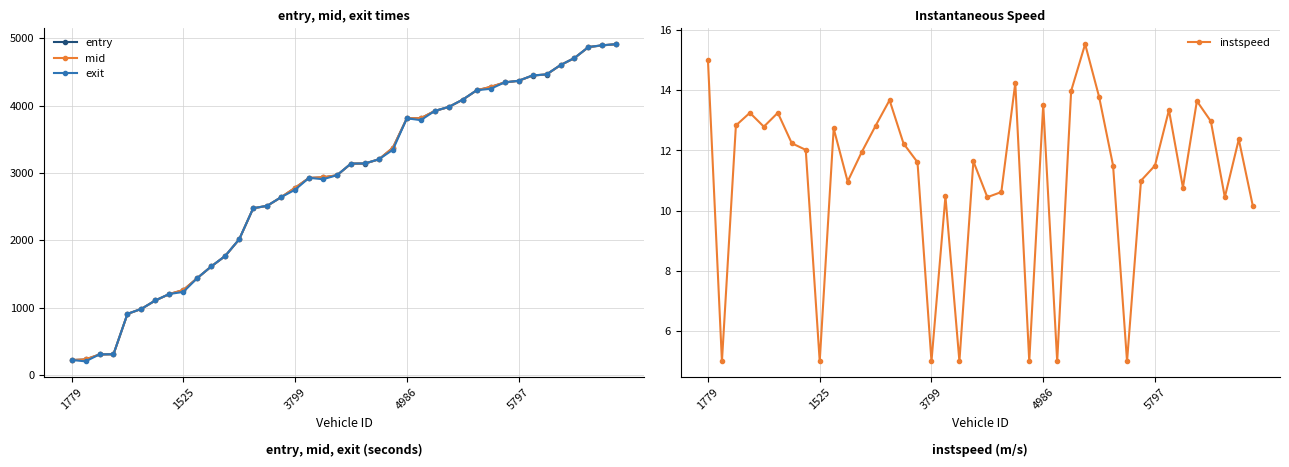

What are all the series names shown in the legend?

entry, mid, exit, instspeed